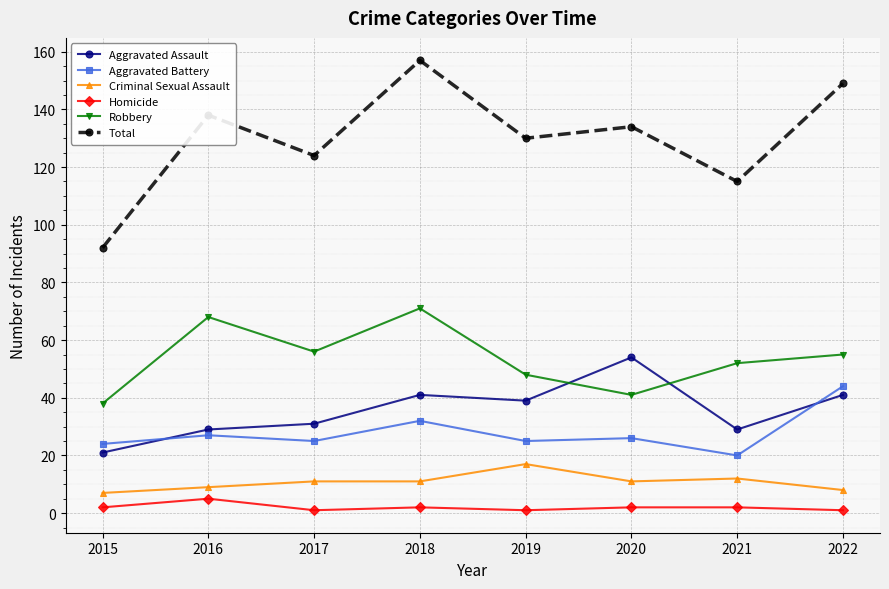

List the series in order of their peak value, highest first.

Total, Robbery, Aggravated Assault, Aggravated Battery, Criminal Sexual Assault, Homicide